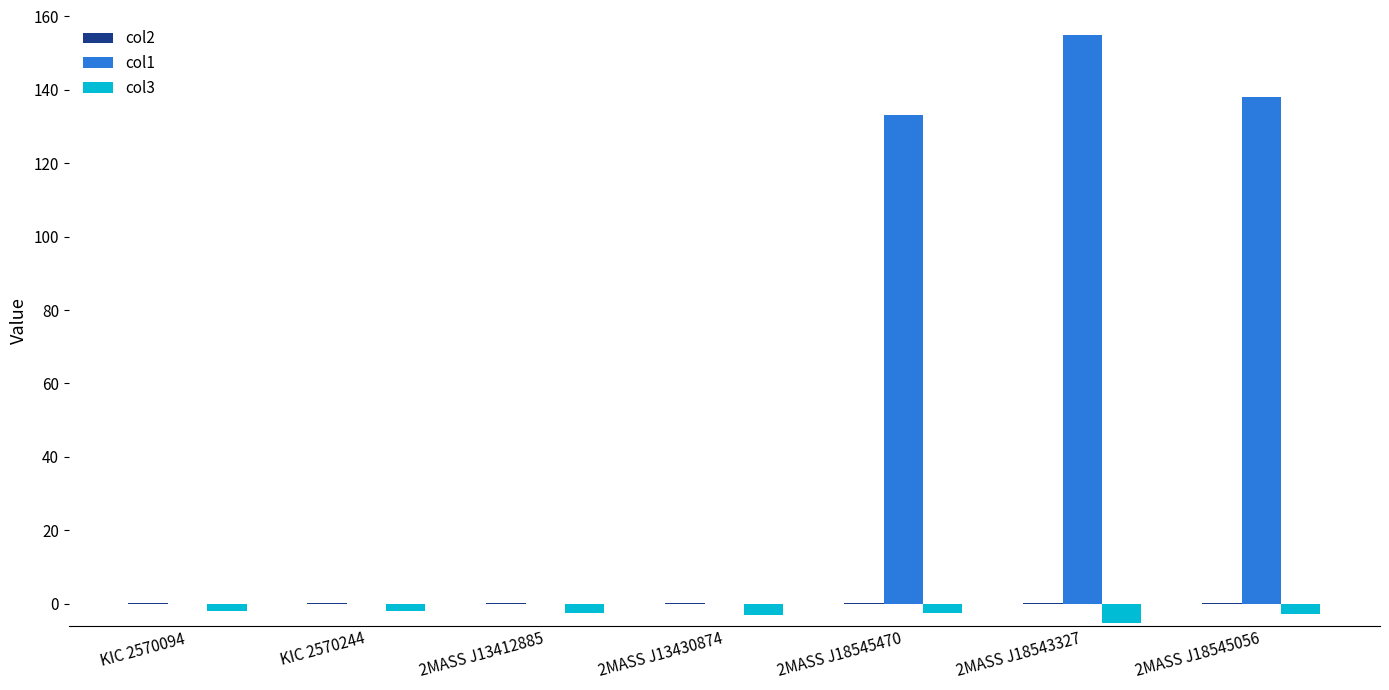

What is the maximum value for col1?

155.1